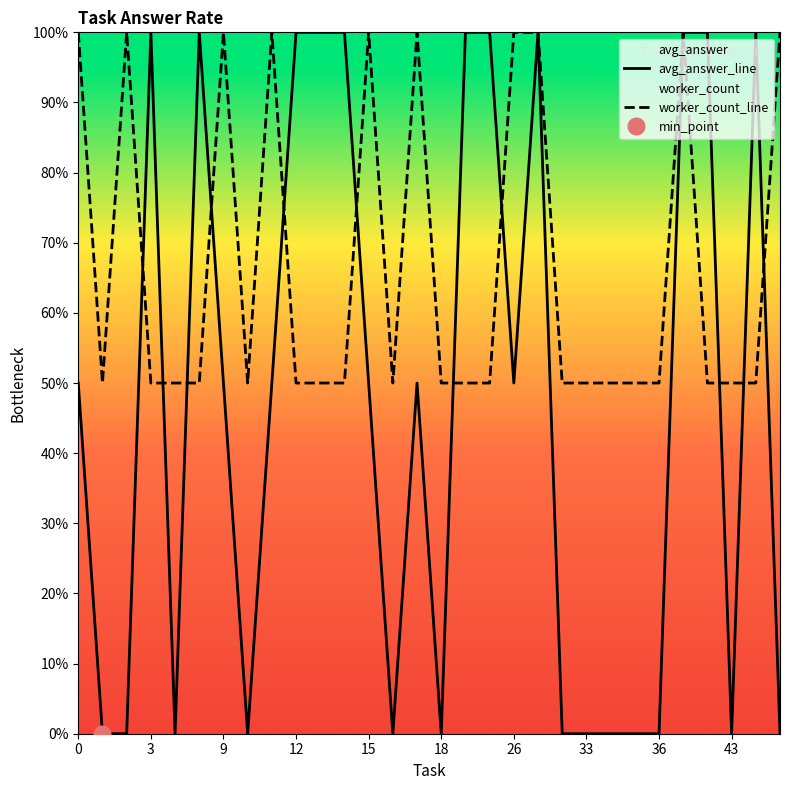

Which series changed the most between 18 and 36?

avg_answer_line